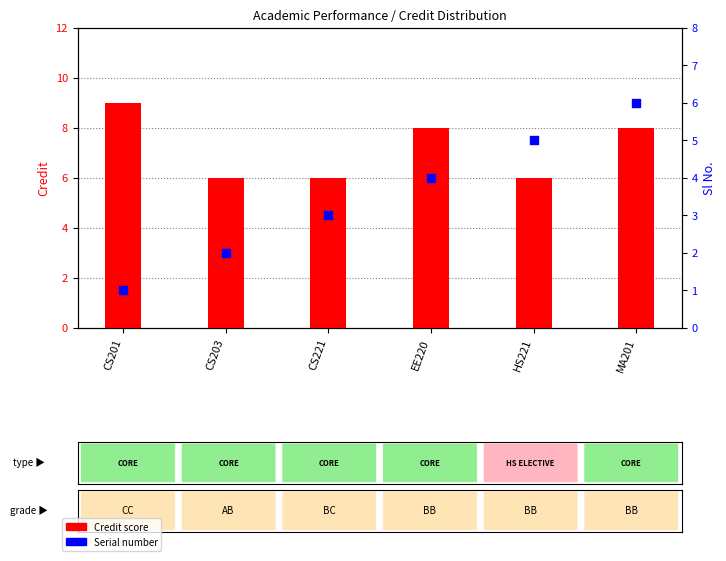

Which series has the widest spread of Y values?

Sl No.